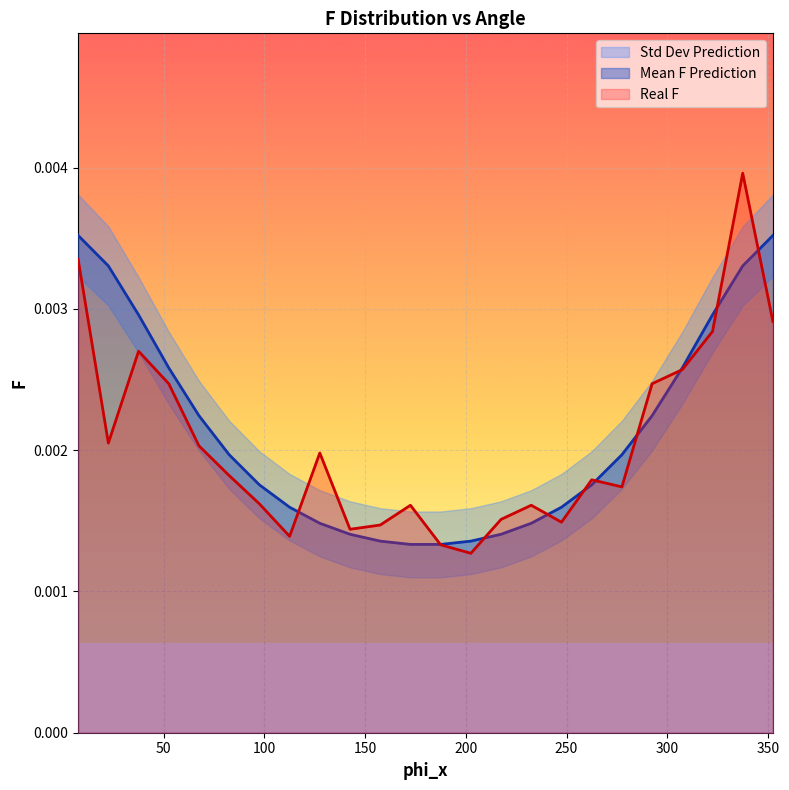

At which category does Real F reach its first local valley?

22.5